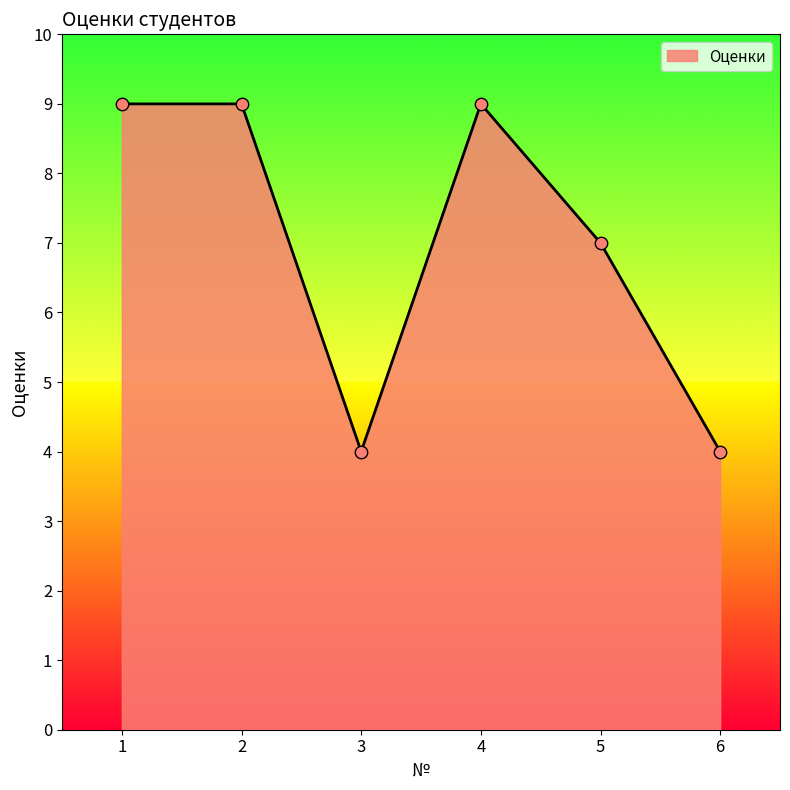

What is the change in value from 2 to 5?

-2